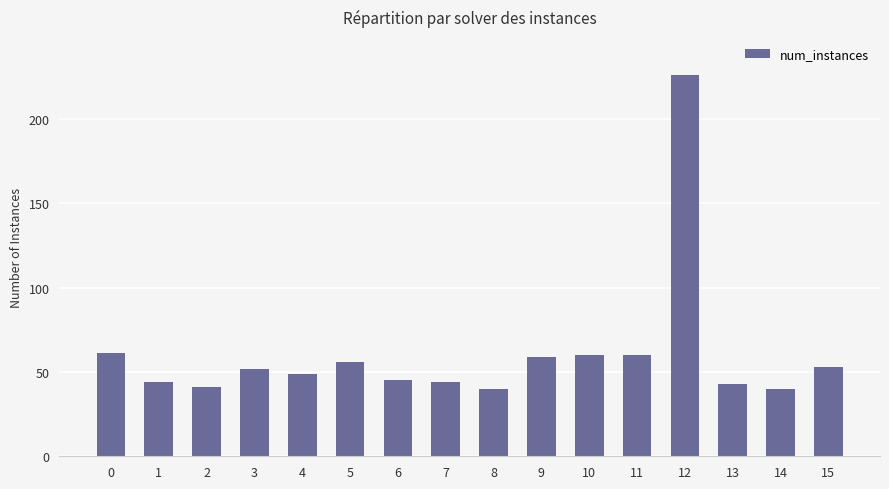

What is the value of the 8th bar from the left?

44